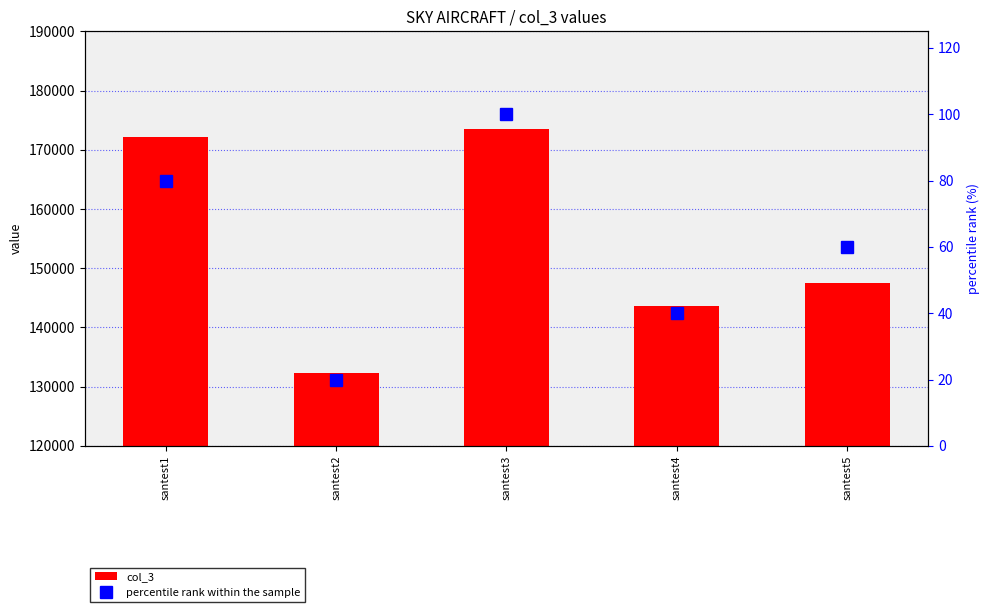

Which category has the highest value across all series?

santest3